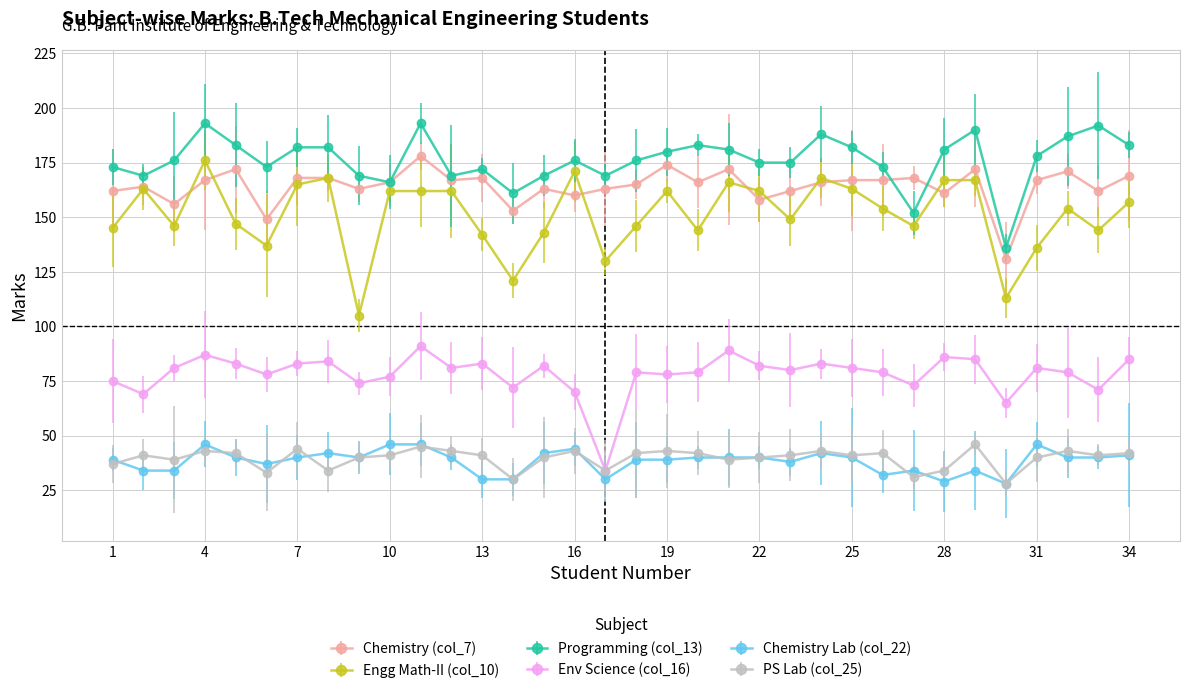

True or false: Programming (col_13) and PS Lab (col_25) cross at least once.

False